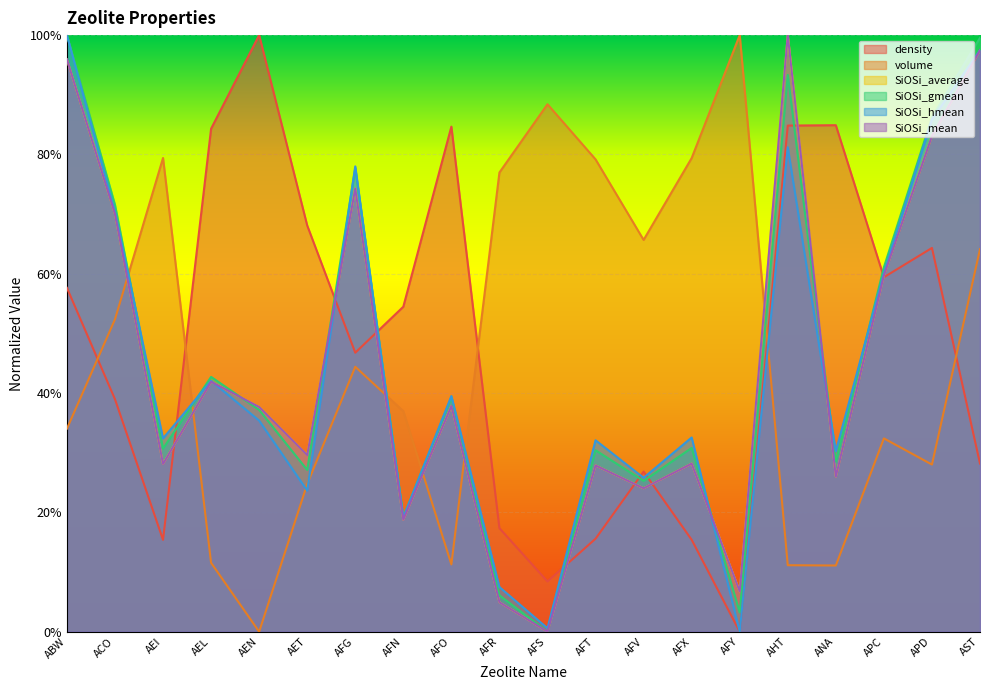

What is the difference between the volume values at ANA and AFR?

0.7